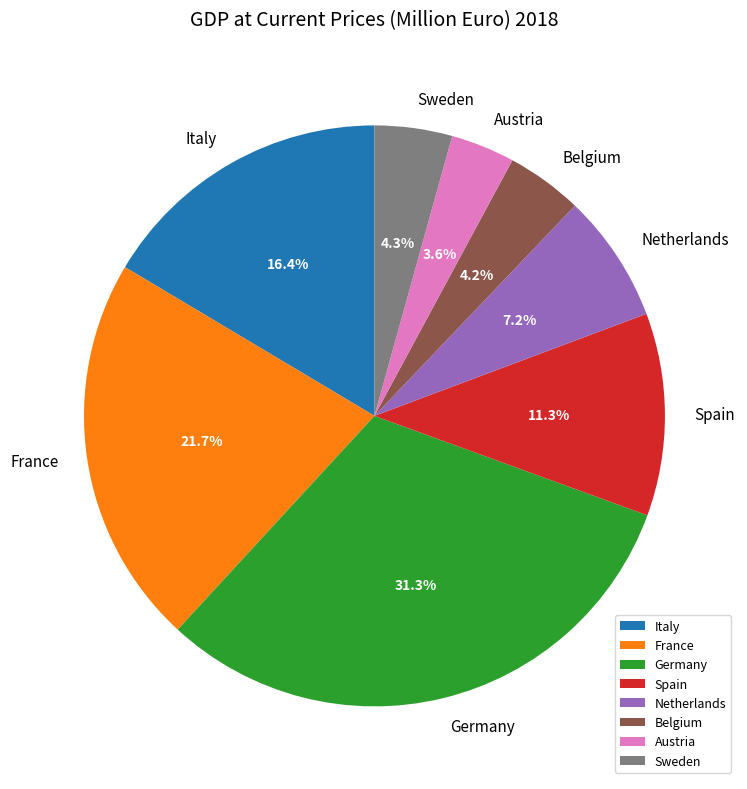

What percentage is the Belgium slice, to the nearest percent?

4%